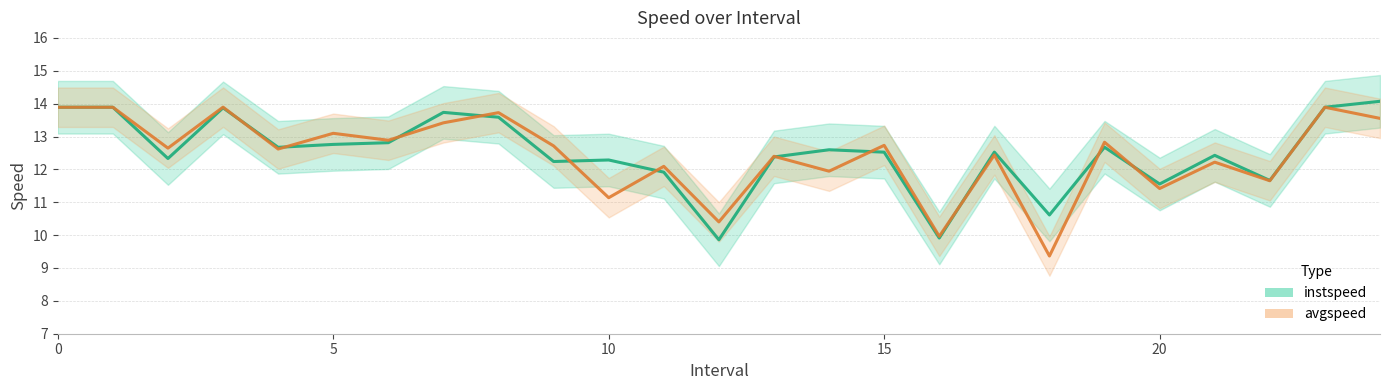

Where is instspeed (line) nearest to the value 11?

18